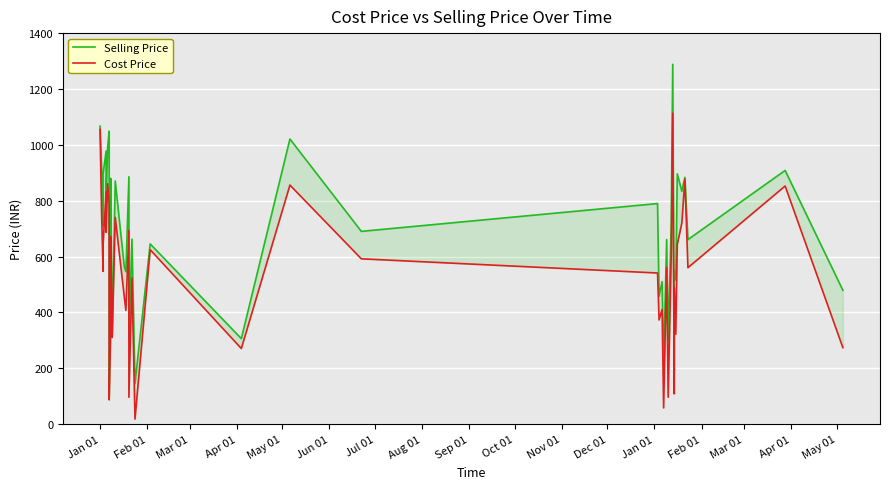

What are all the series names shown in the legend?

Selling Price, Cost Price